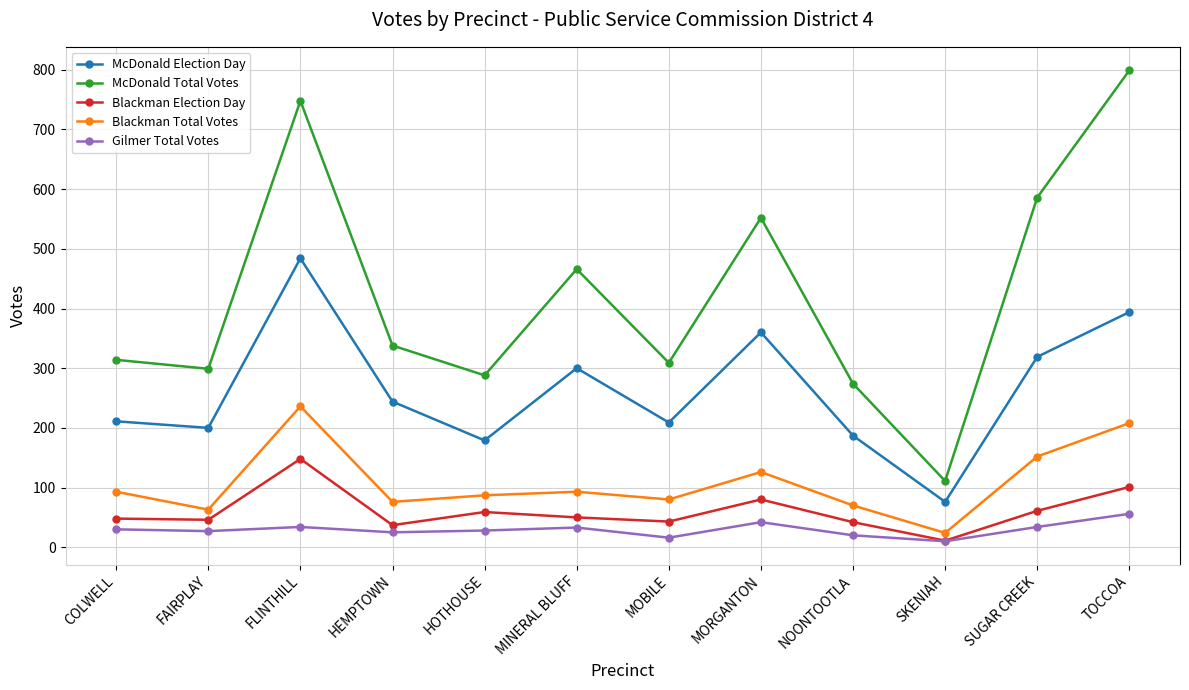

What is the label of the 8th point from the right?

HOTHOUSE